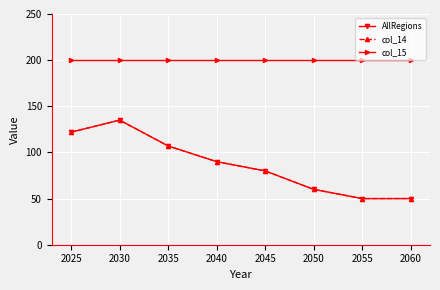

What is the difference between the maximum and minimum values in the AllRegions series?

85